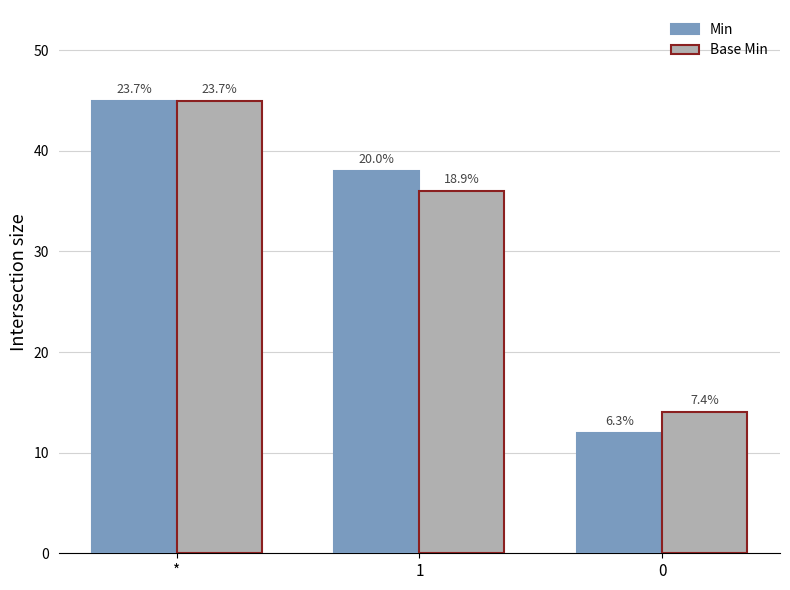

The value of Base Min at 0 is 22. True or false?

False